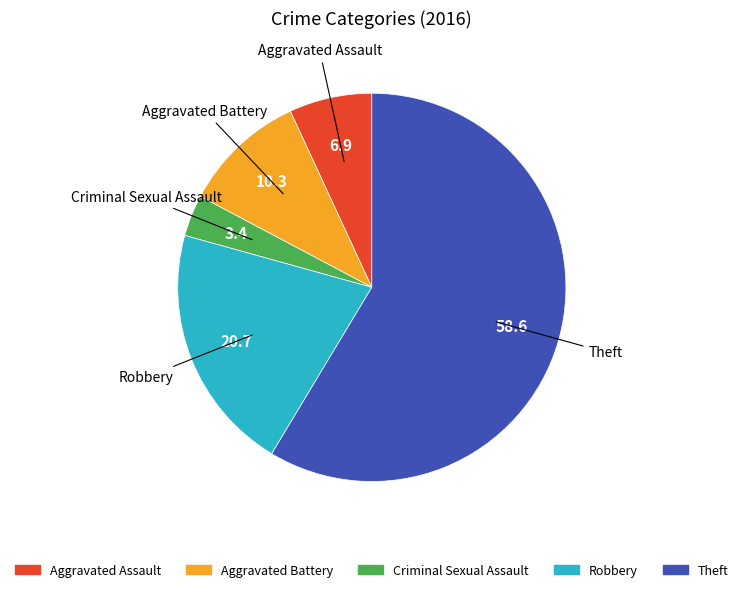

Which slice is the smallest?

Criminal Sexual Assault